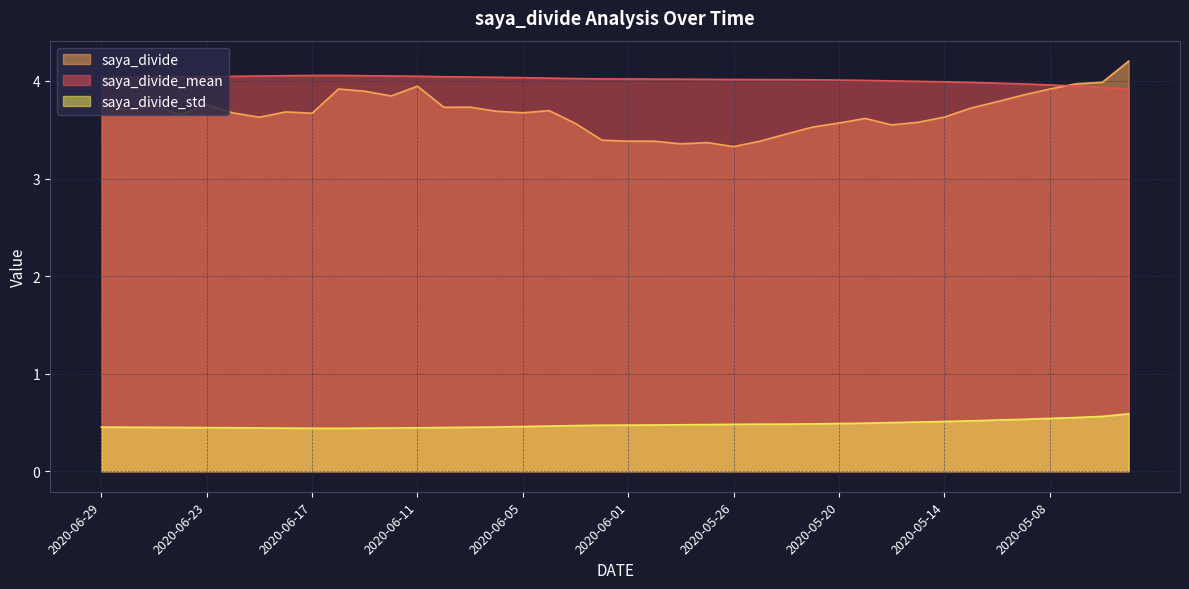

True or false: saya_divide_mean has more than 1 interior local peaks.

False